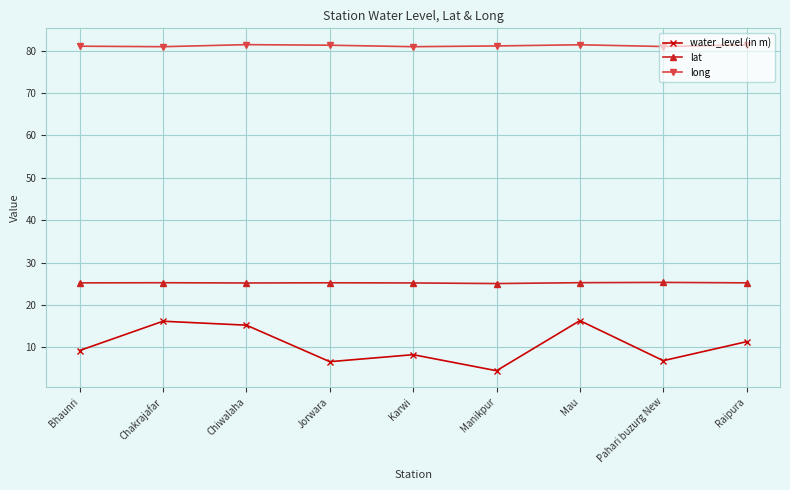

Which series has the widest spread of values?

water_level (in m)